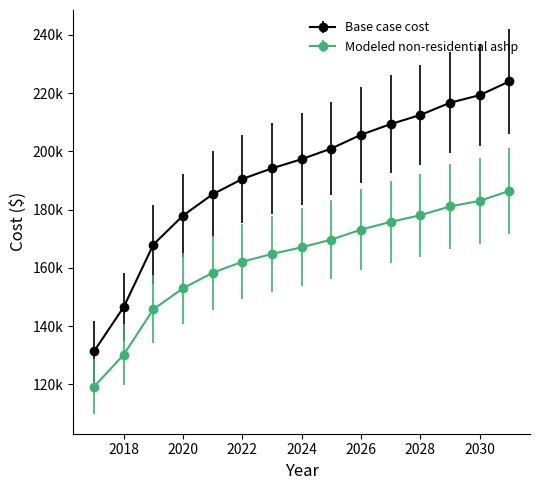

What are all the series names shown in the legend?

Base case cost, Modeled non-residential ashp